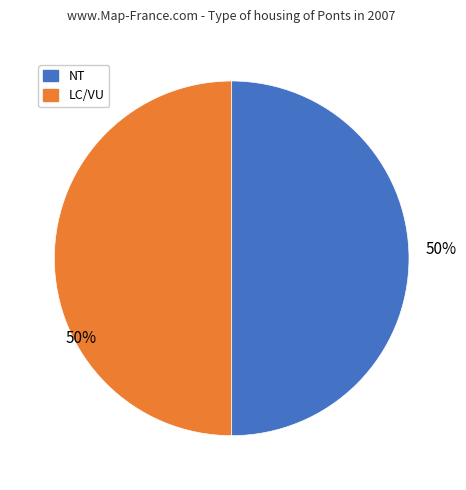

To the nearest percent, what is the average slice percentage?

50%